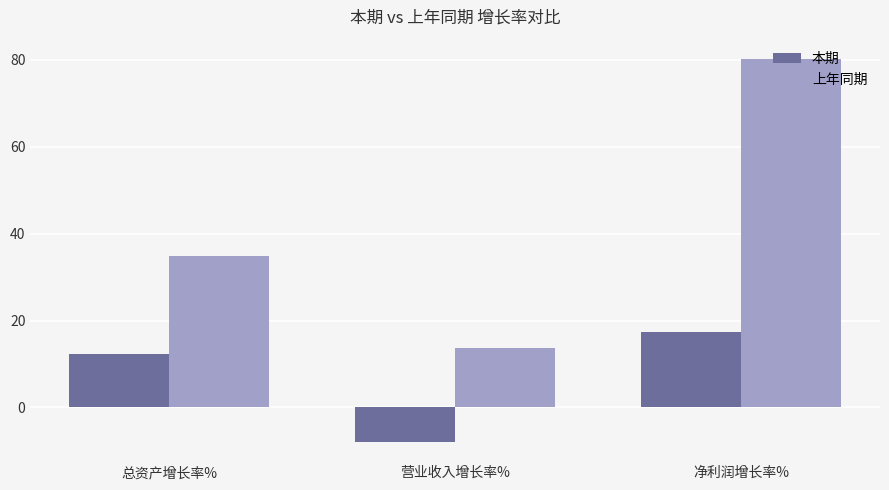

Between 总资产增长率% and 营业收入增长率%, which series saw the biggest shift?

上年同期